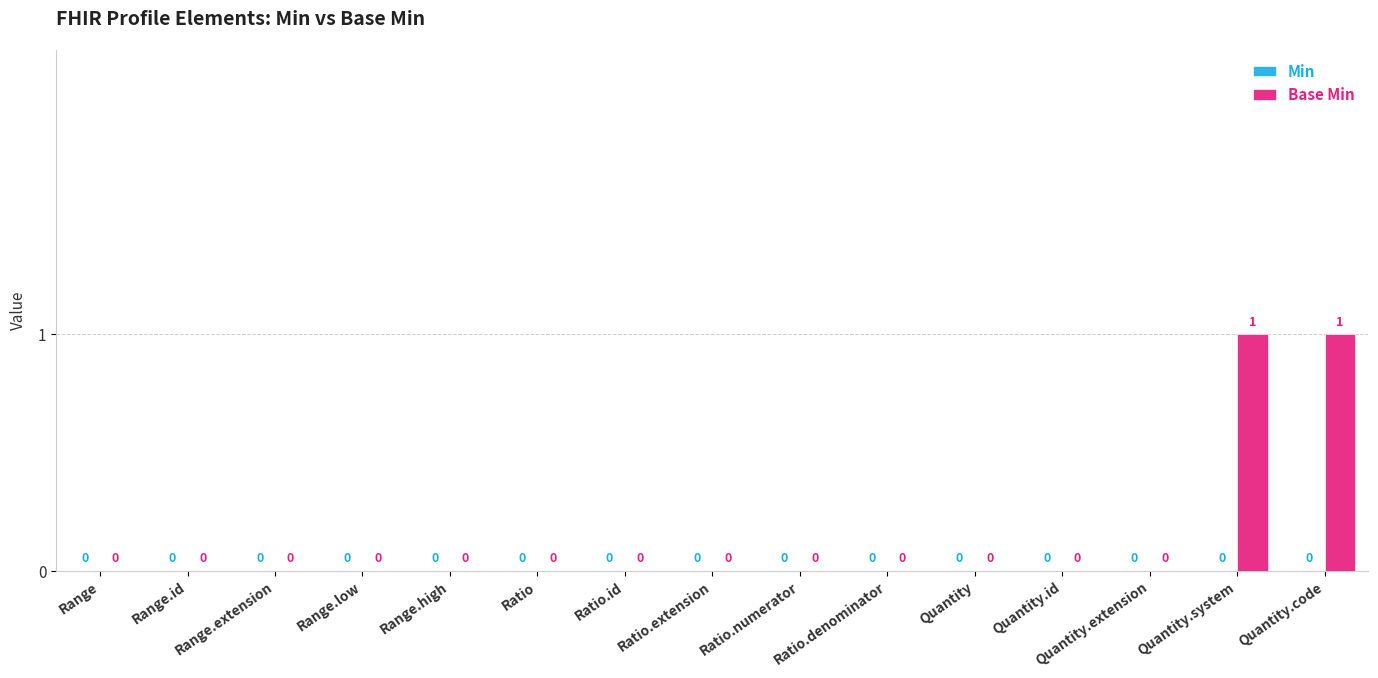

The value at Ratio.denominator is 1. True or false?

False